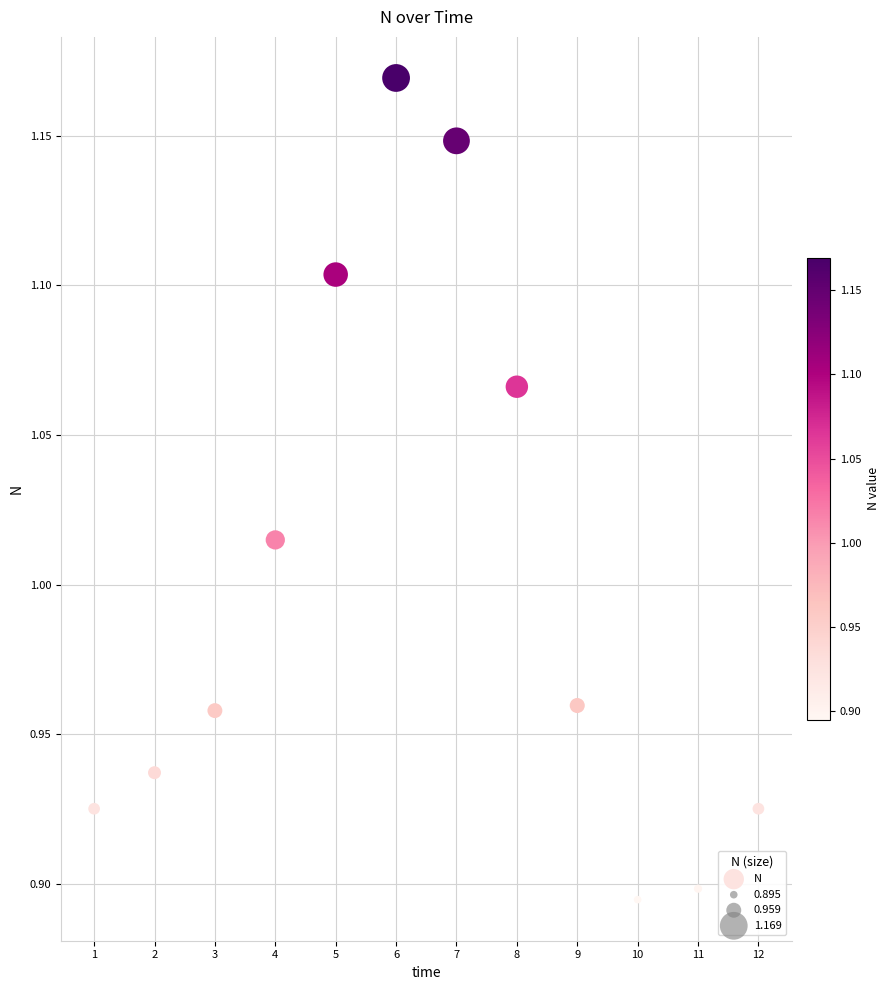

What is the range of X values (max minus min)?

11.0